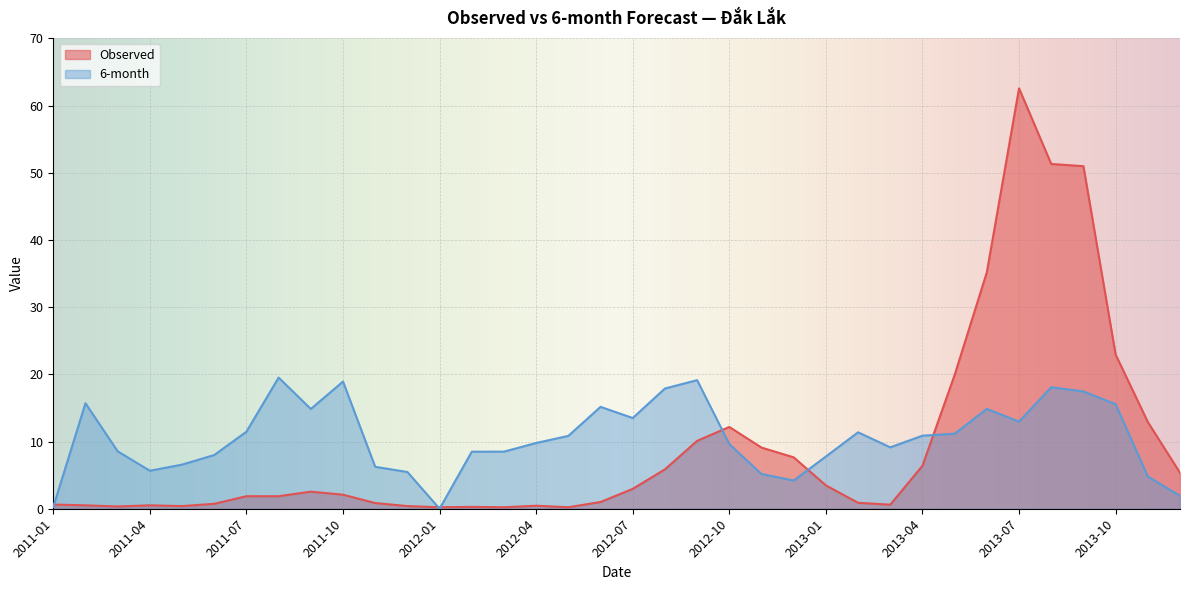

What is the sum of all Observed values?

335.5